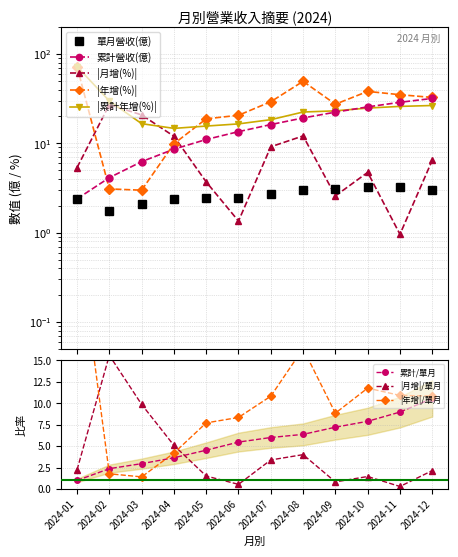

What value does the 年增(%) series have at 2024-05?

18.8